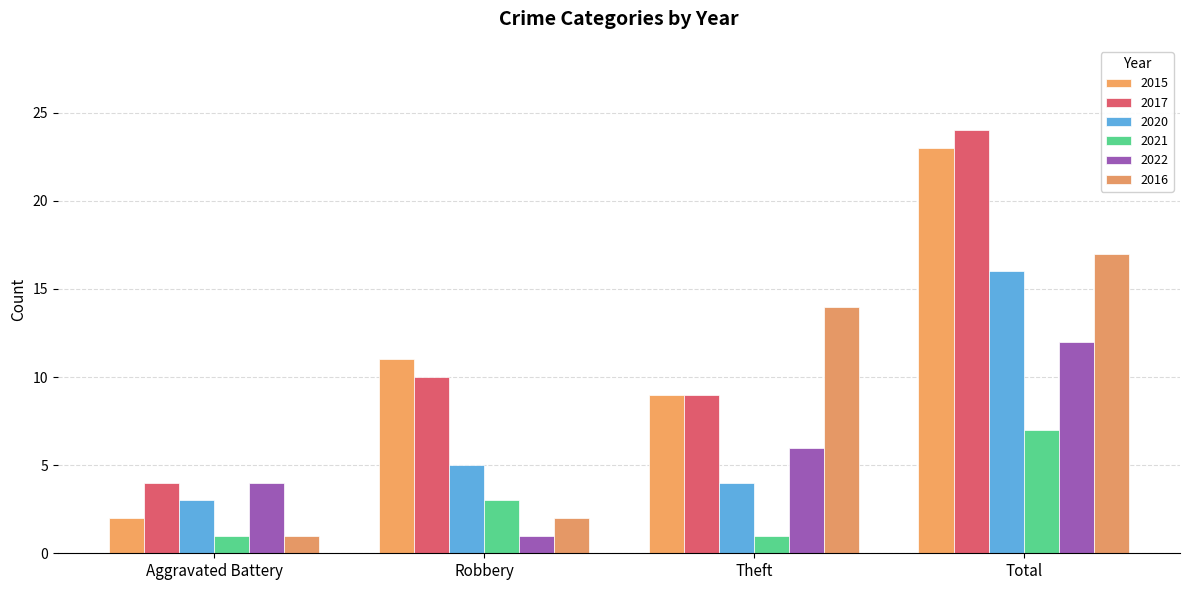

What is the average value of the 2020 series?

7